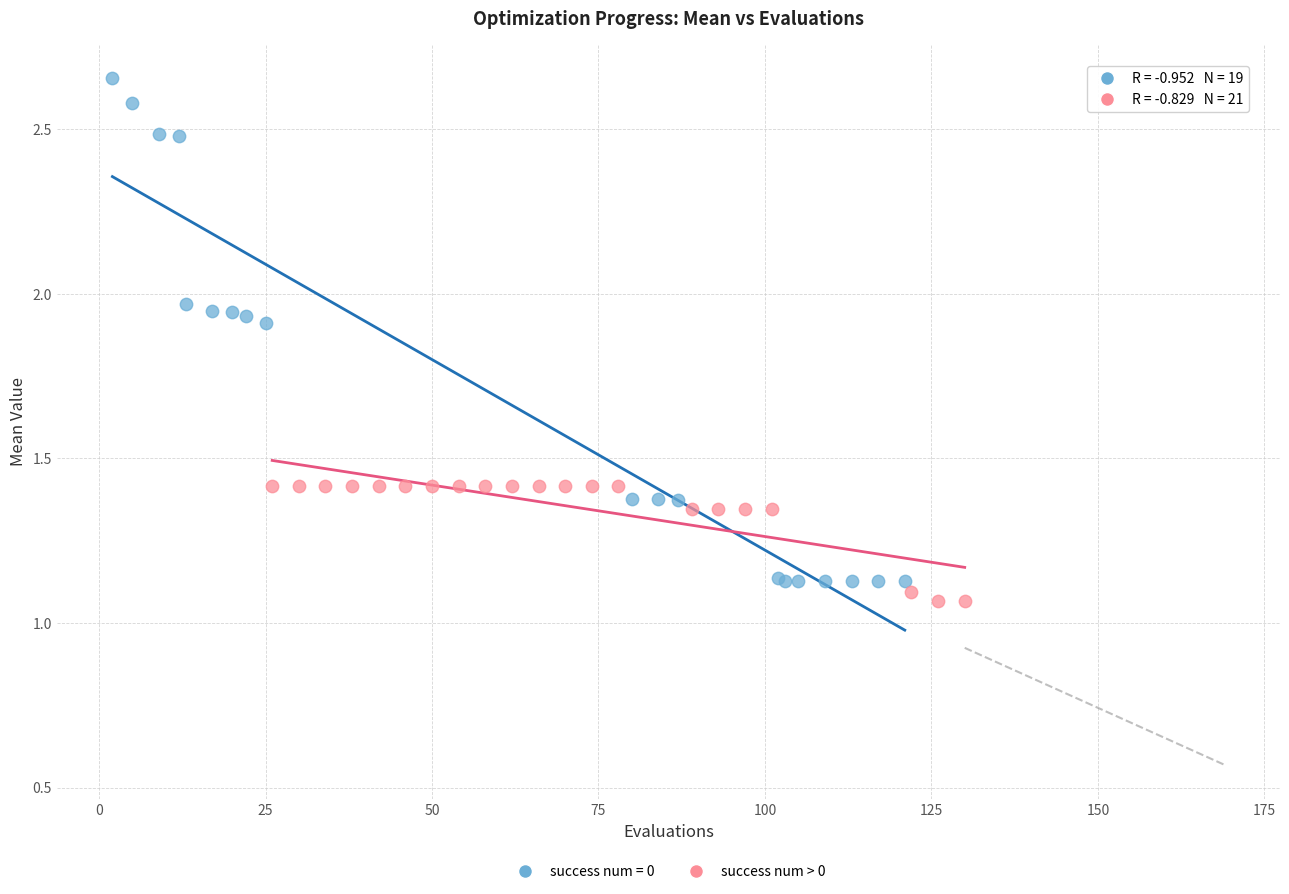

Which series reaches the maximum Y coordinate?

success num = 0